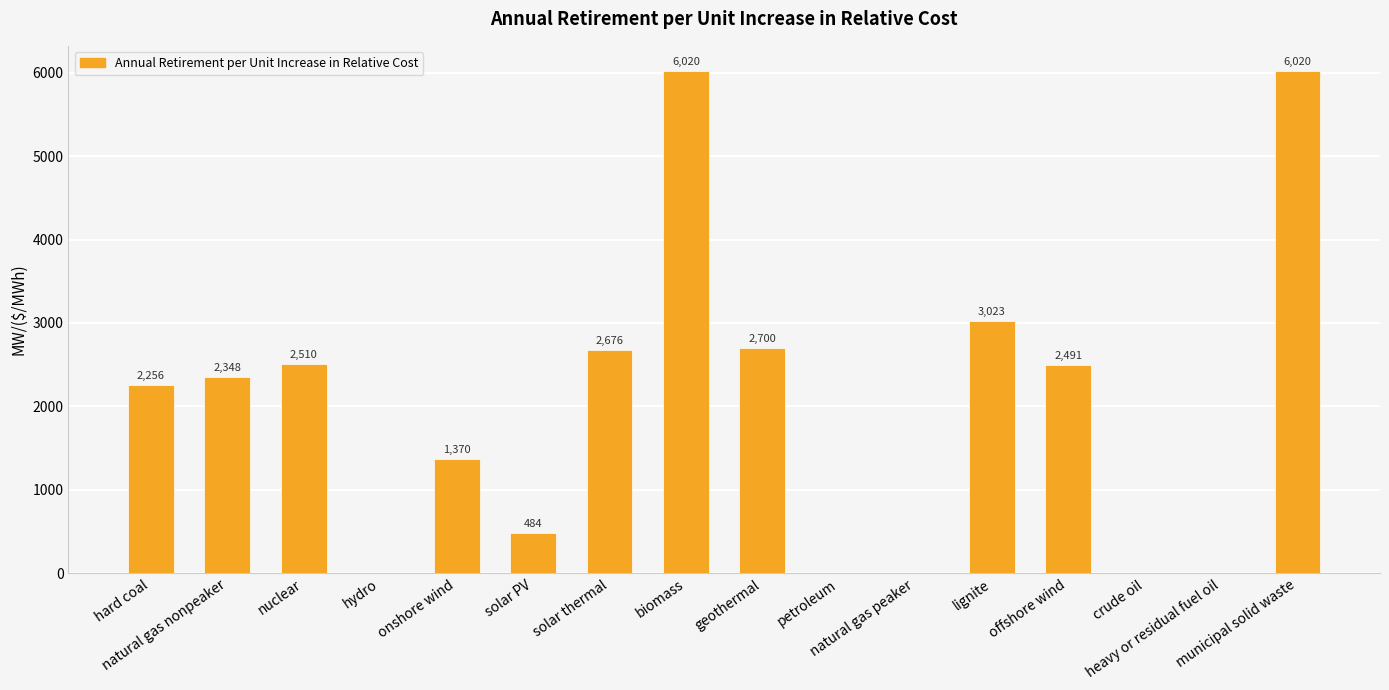

The value at hydro is 1978.9. True or false?

False